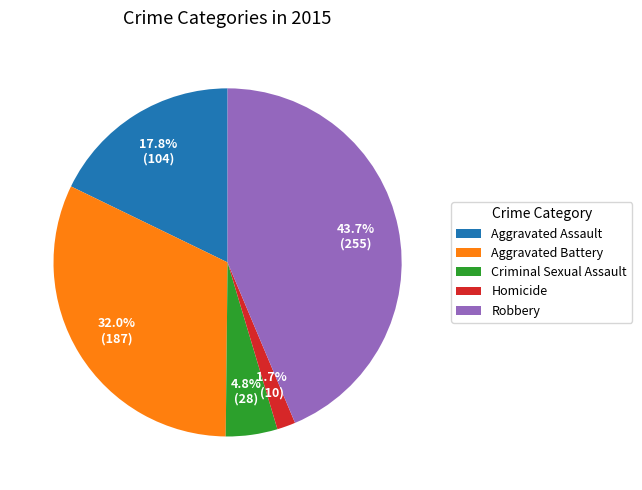

Do Homicide and Aggravated Assault together represent more than half of the pie?

No